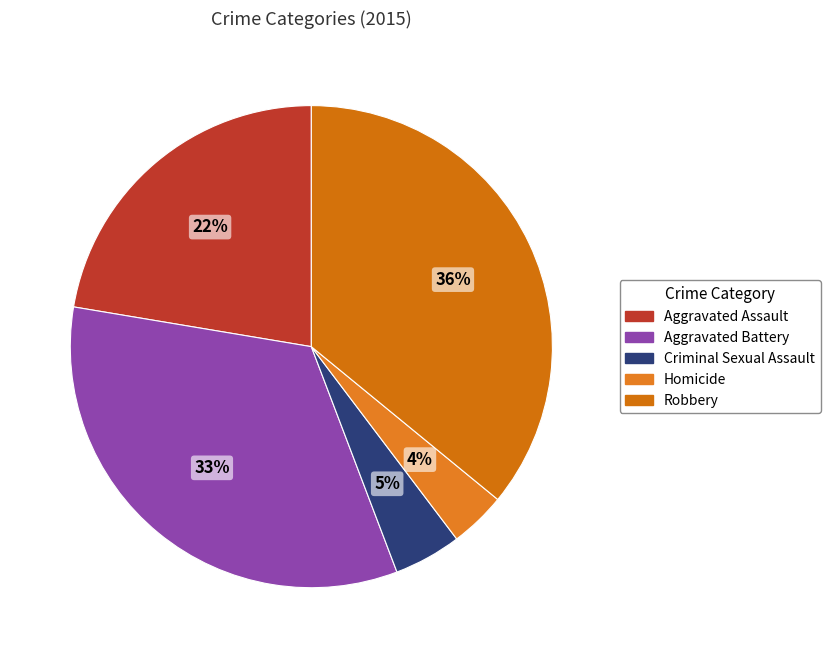

Count the number of slices in the pie.

5